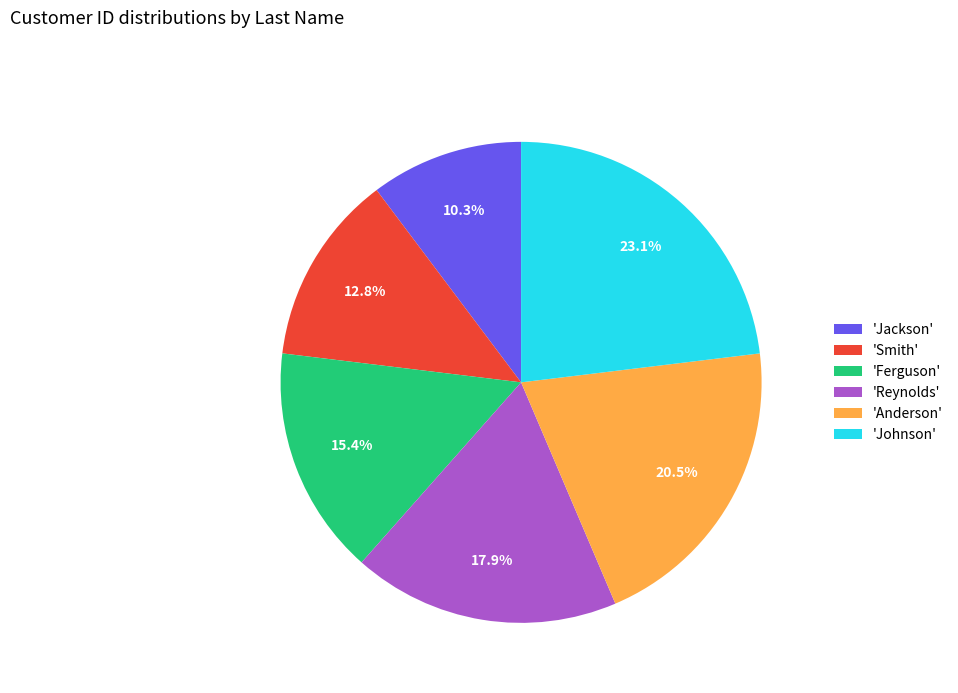

Does 'Anderson' account for over 50% of the chart?

No